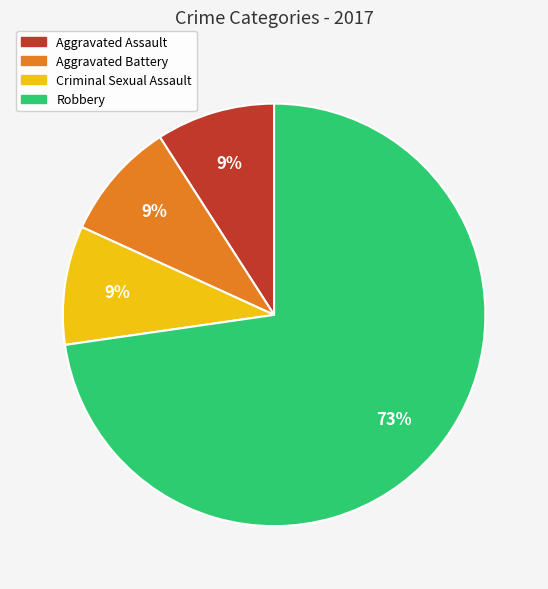

How many segments does this pie chart have?

4